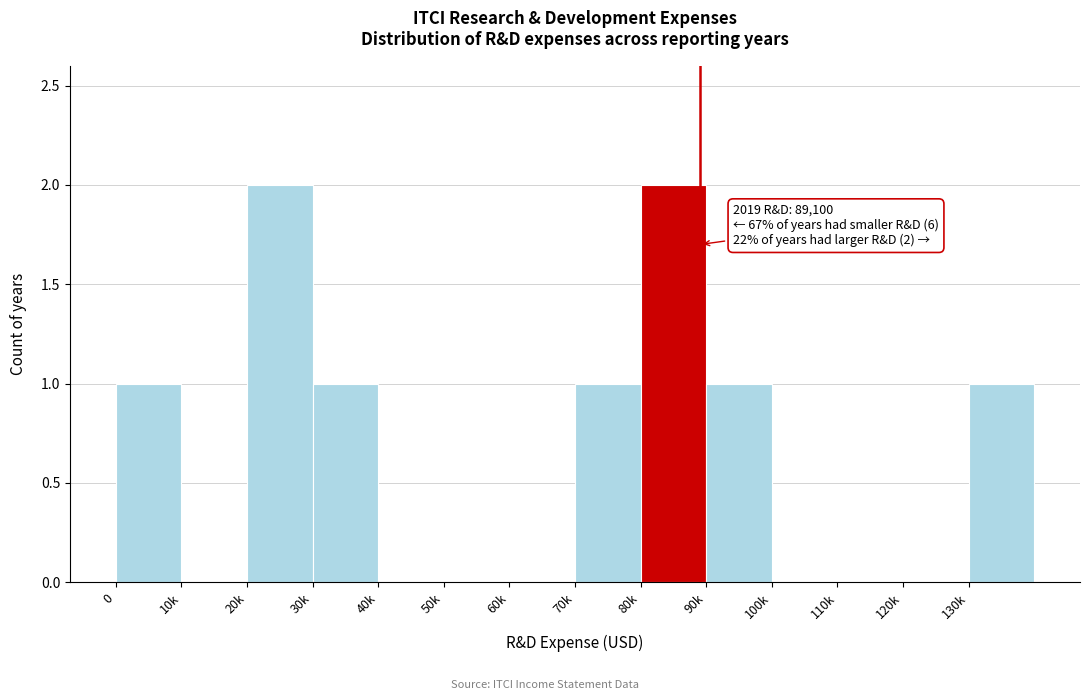

Reading right to left, extract all data points from this chart.

130k=1	120k=0	110k=0	100k=0	90k=1	80k=2	70k=1	60k=0	50k=0	40k=0	30k=1	20k=2	10k=0	0=1